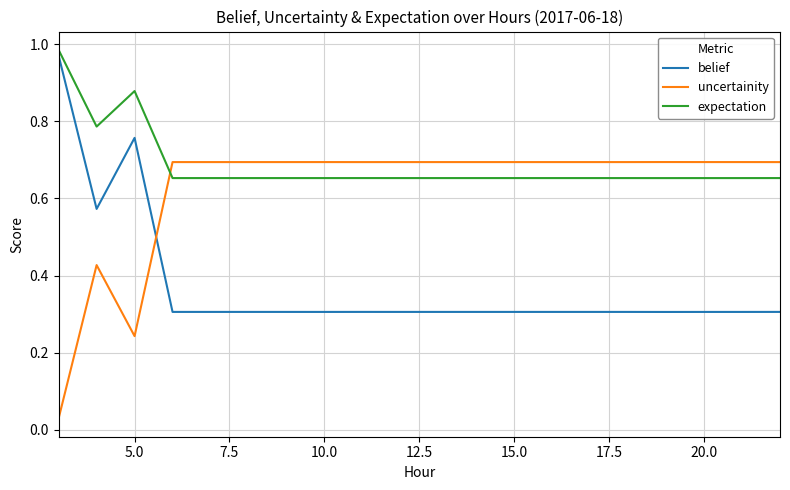

Which series has the largest total across all categories?

expectation